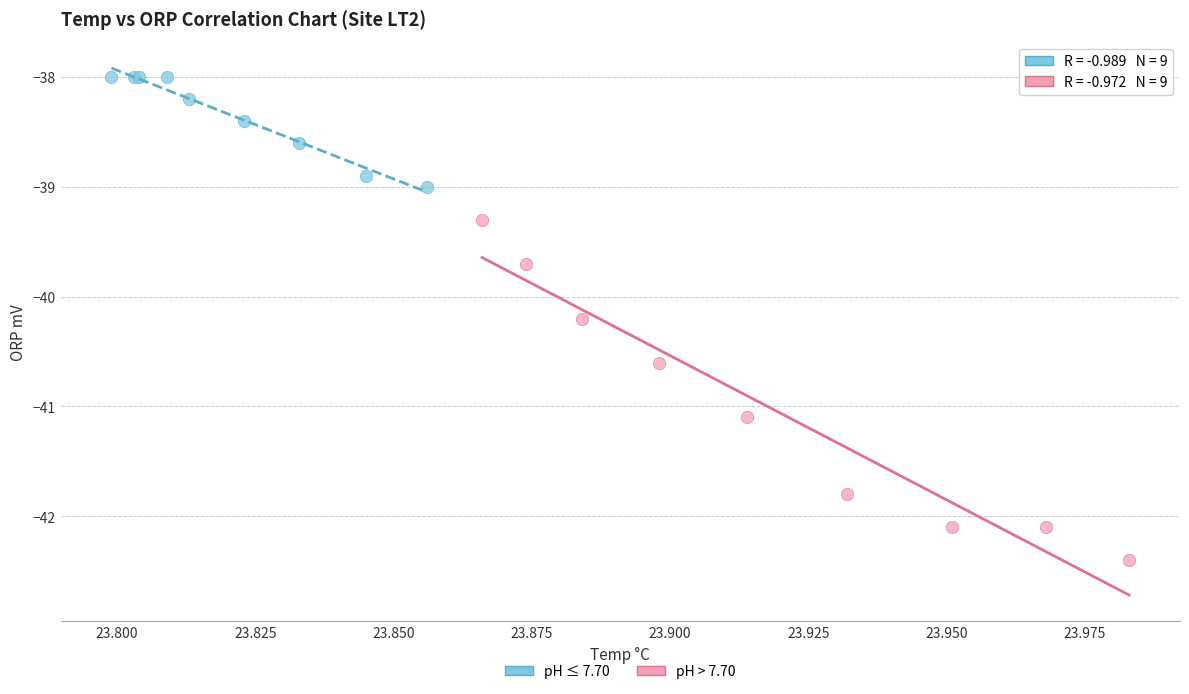

Which series contains the highest Y value?

pH ≤ 7.70